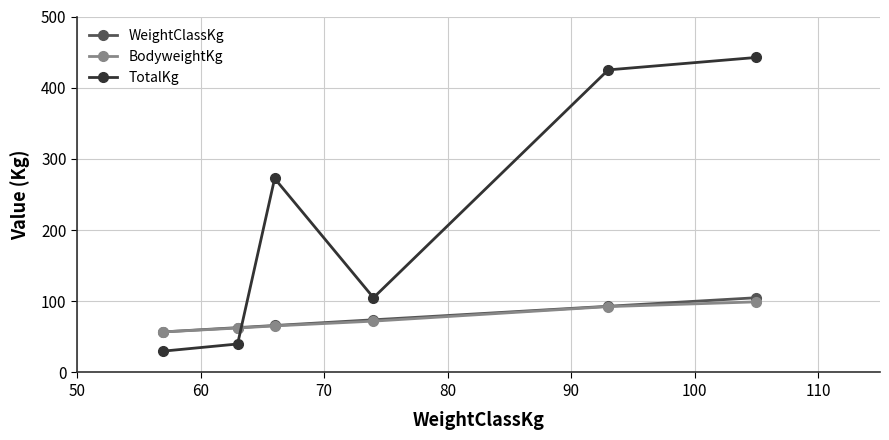

What is the value of the WeightClassKg point at the 2nd from the left?

63.0